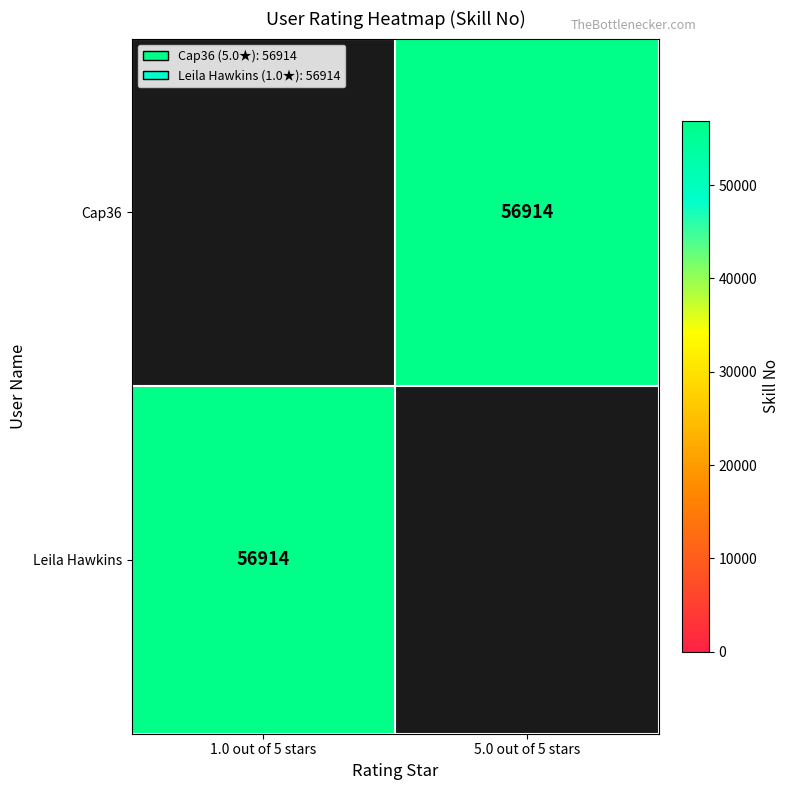

The value of Cap36 at 5.0 out of 5 stars is 56914. True or false?

True